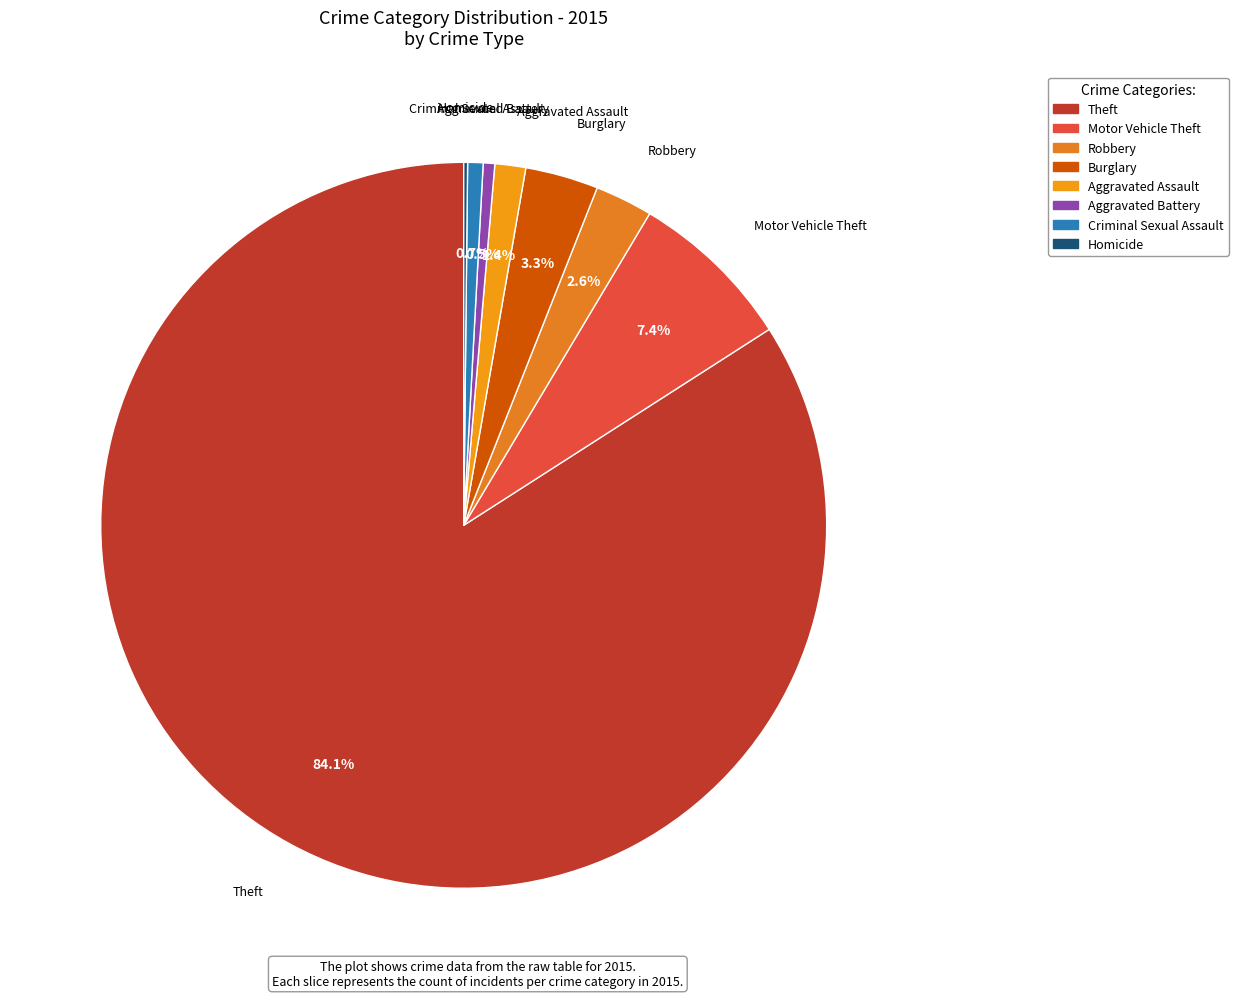

Approximately how many times larger is the value at Robbery compared to Aggravated Battery?

5.0